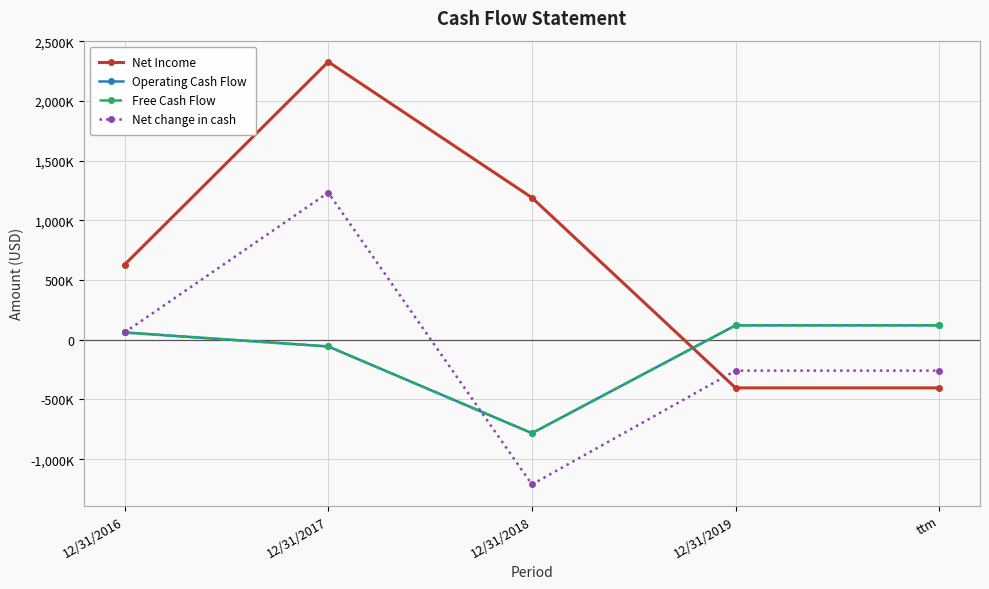

Rank the series by their maximum value, from lowest to highest.

Free Cash Flow, Operating Cash Flow, Net change in cash, Net Income